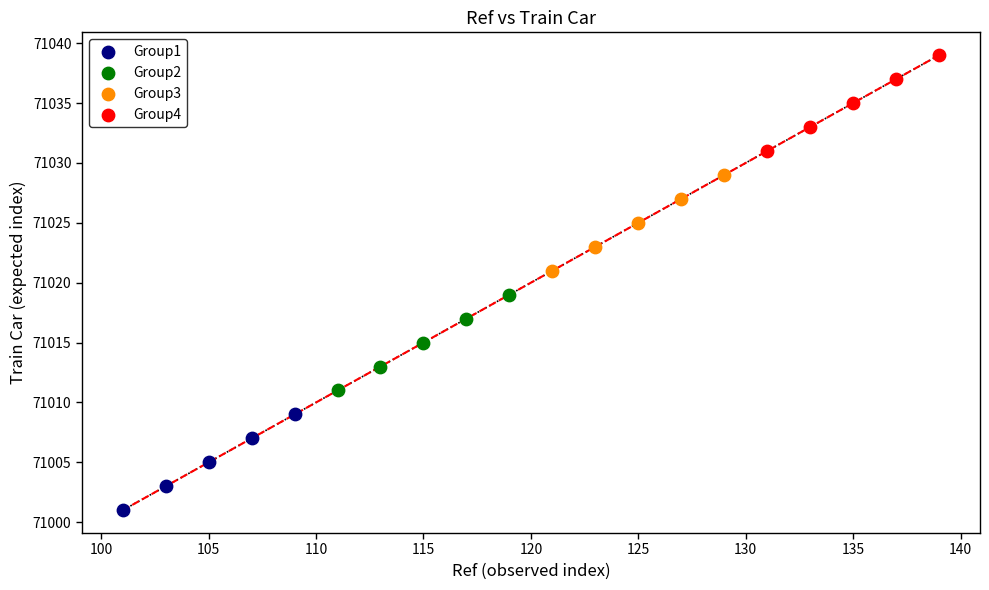

What are all the series names shown in the legend?

Group1, Group2, Group3, Group4